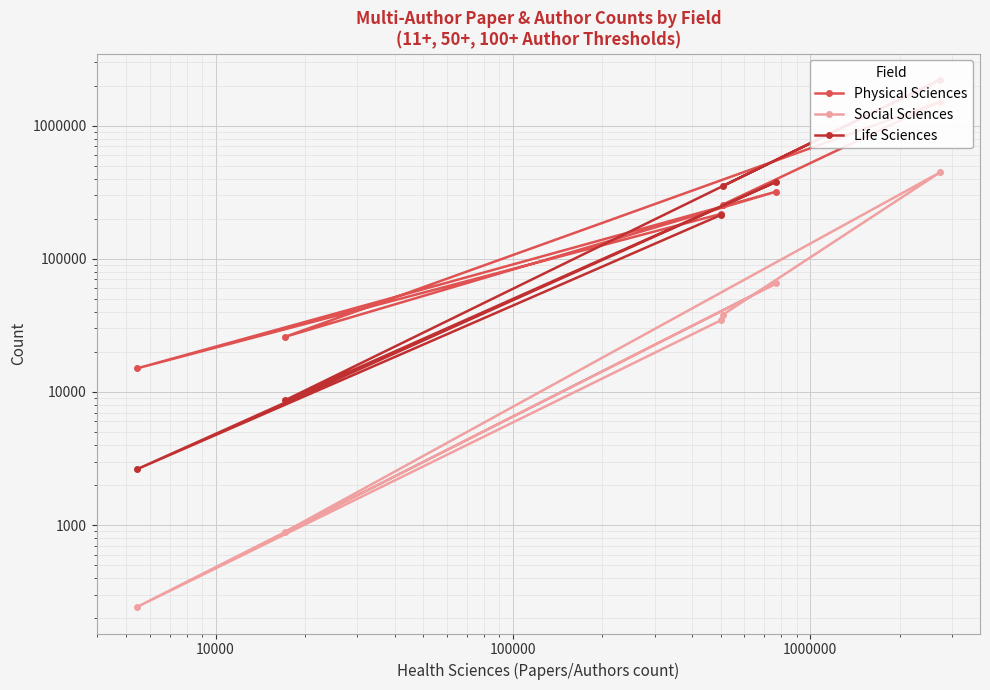

The Physical Sciences series shows 10484 at 10000. True or false?

False